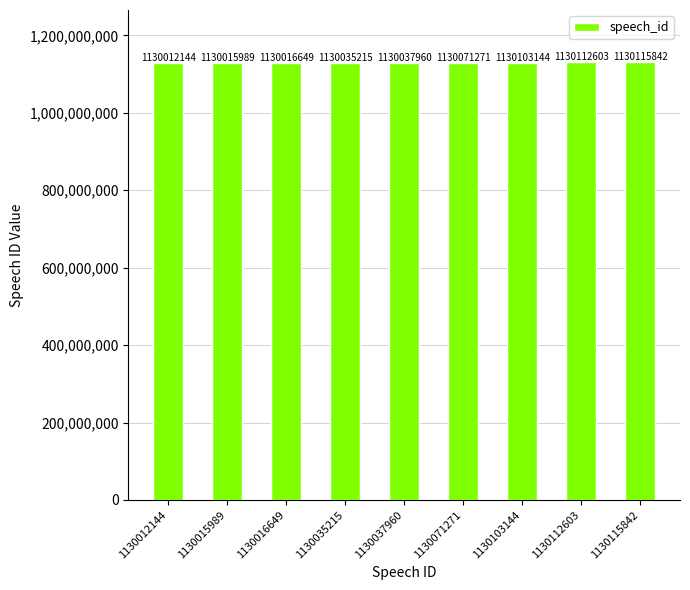

Reading right to left, list all the values displayed in this chart.

1130115842	1130112603	1130103144	1130071271	1130037960	1130035215	1130016649	1130015989	1130012144